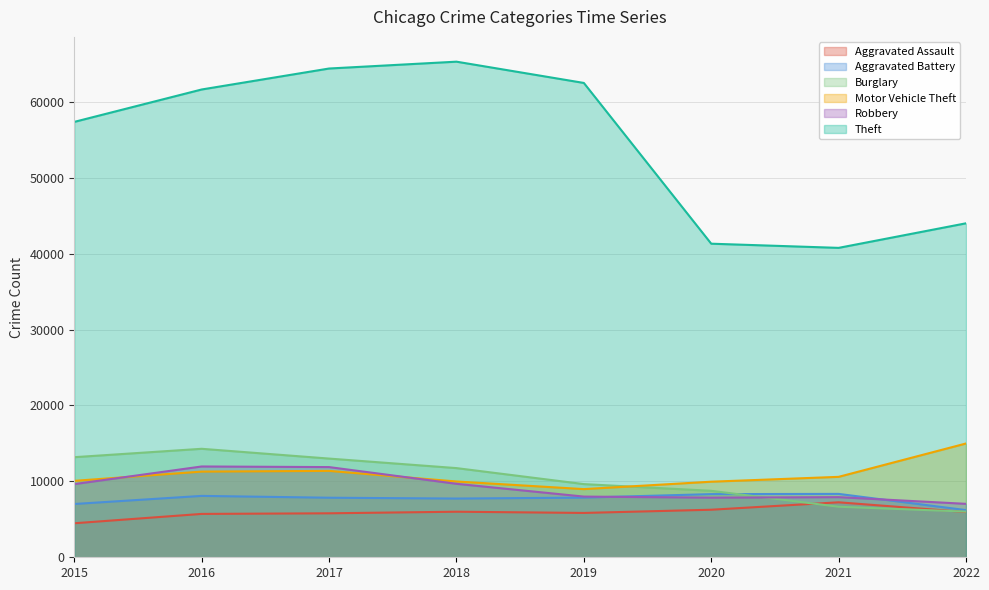

Reading right to left, what are all the values shown in this chart?

Aggravated Assault: 5956	7241	6263	5840	6001	5793	5712	4480
Aggravated Battery: 6212	8348	8319	7857	7735	7845	8085	7018
Burglary: 6015	6657	8755	9639	11746	13001	14289	13184
Motor Vehicle Theft: 14988	10594	9955	8978	9983	11380	11286	10068
Robbery: 7038	7919	7855	7994	9679	11880	11960	9638
Theft: 43992	40756	41305	62480	65282	64380	61618	57350